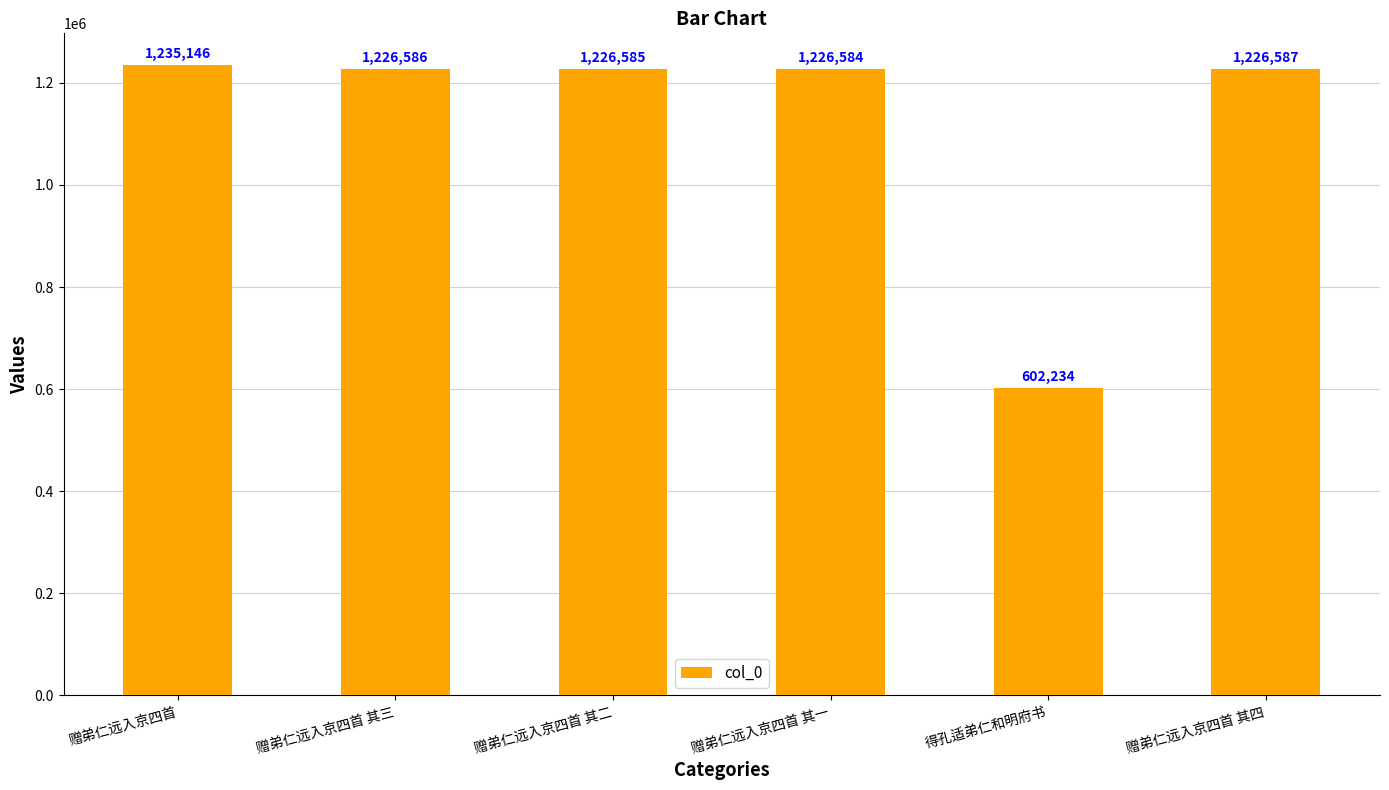

Rank the categories by value from highest to lowest.

赠弟仁远入京四首, 赠弟仁远入京四首 其四, 赠弟仁远入京四首 其三, 赠弟仁远入京四首 其二, 赠弟仁远入京四首 其一, 得孔适弟仁和明府书